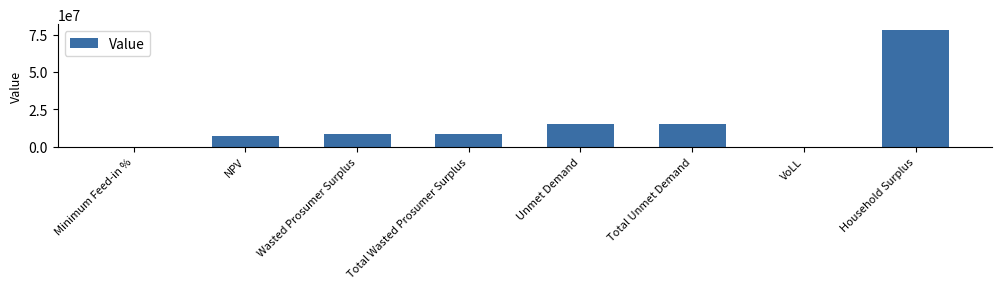

Are the bars horizontal?

No